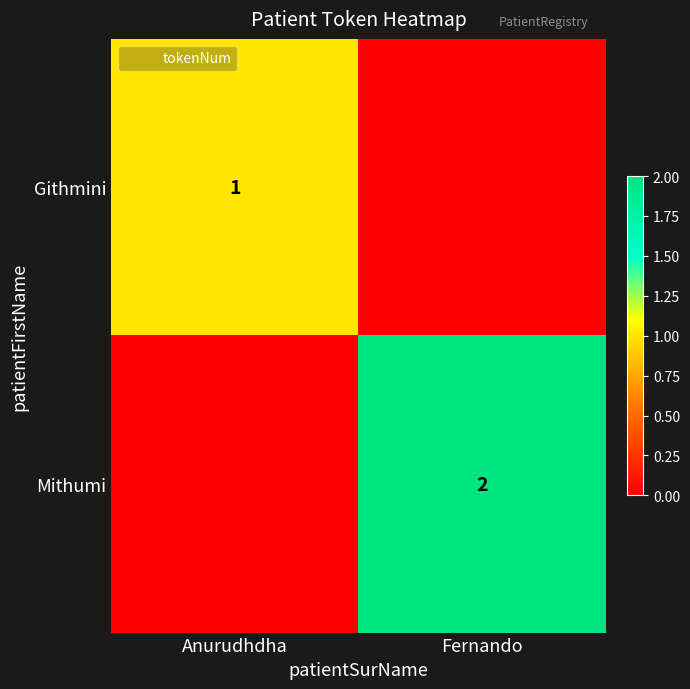

Which series changed the most between Anurudhdha and Fernando?

Mithumi